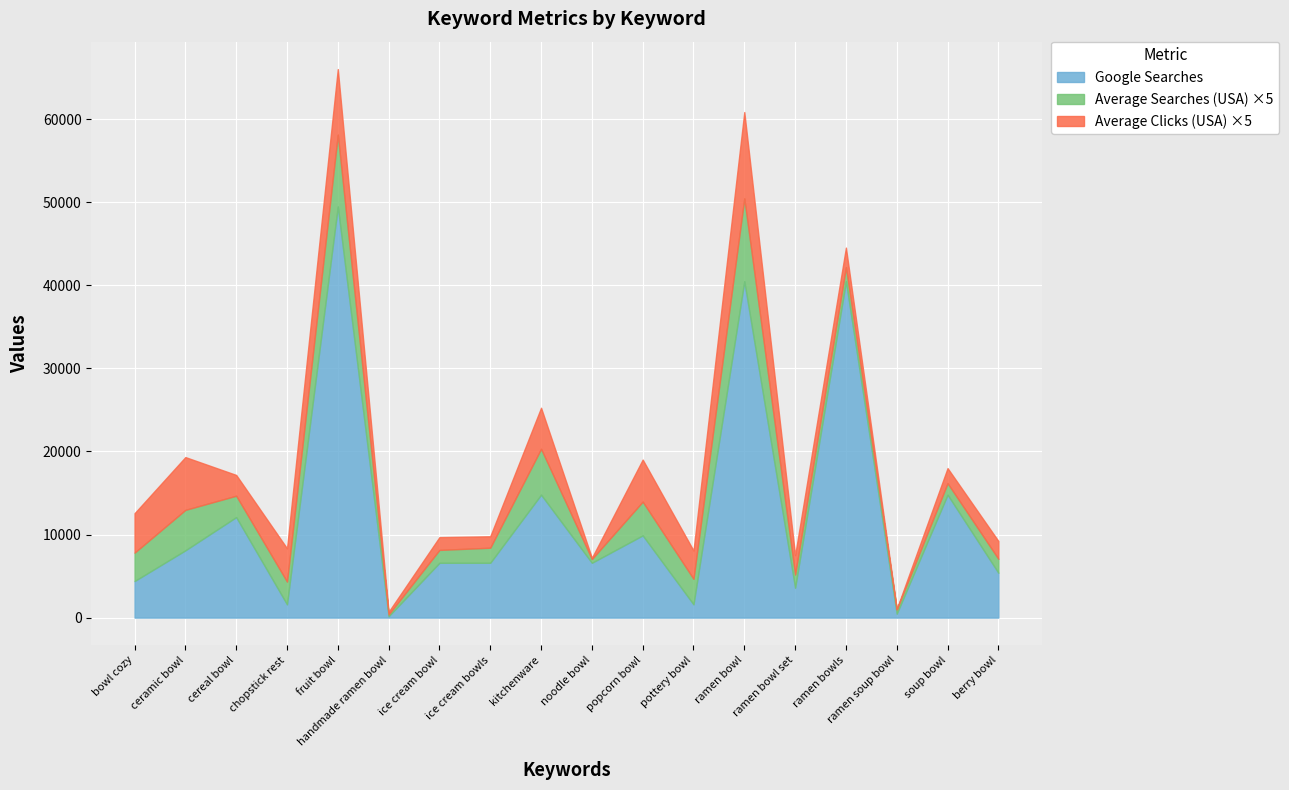

What is the approximate value of Google Searches at ice cream bowl?

6600